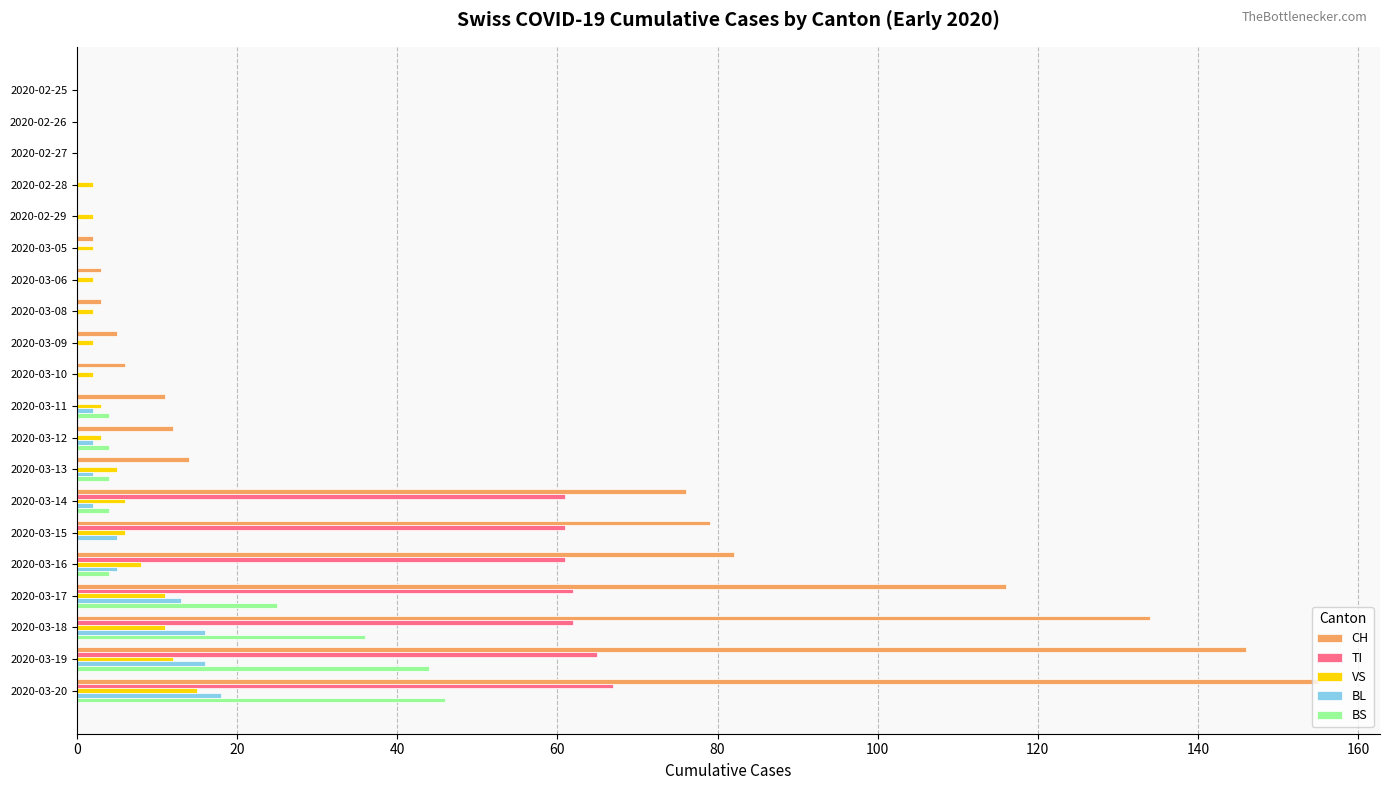

What is the greatest value displayed?

155